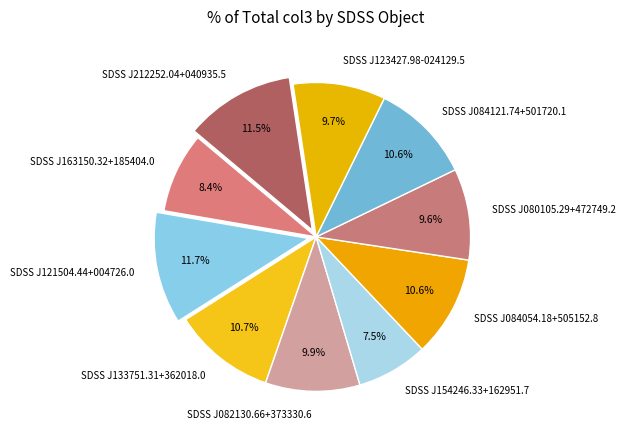

True or false: SDSS J154246.33+162951.7 accounts for 1% of the total.

False